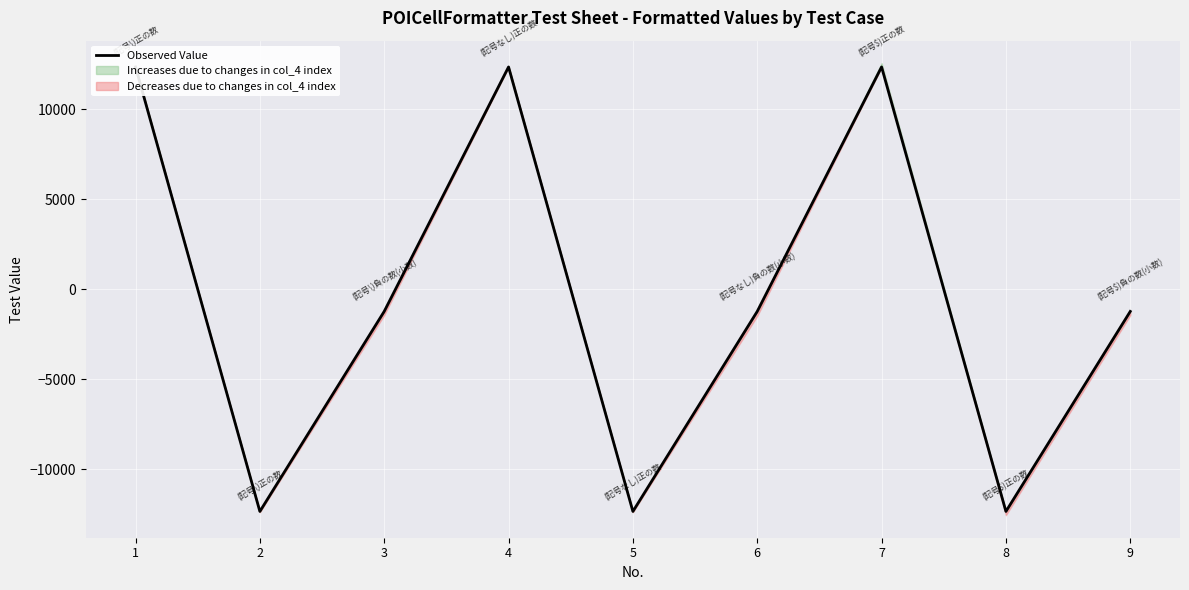

Which label corresponds to the largest value in the chart?

1